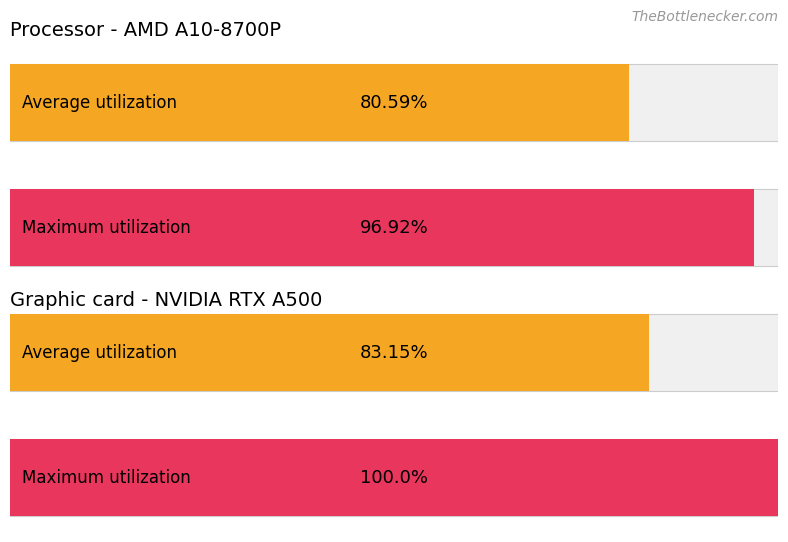

The value of Maximum utilization at 18 is 36.2. True or false?

False